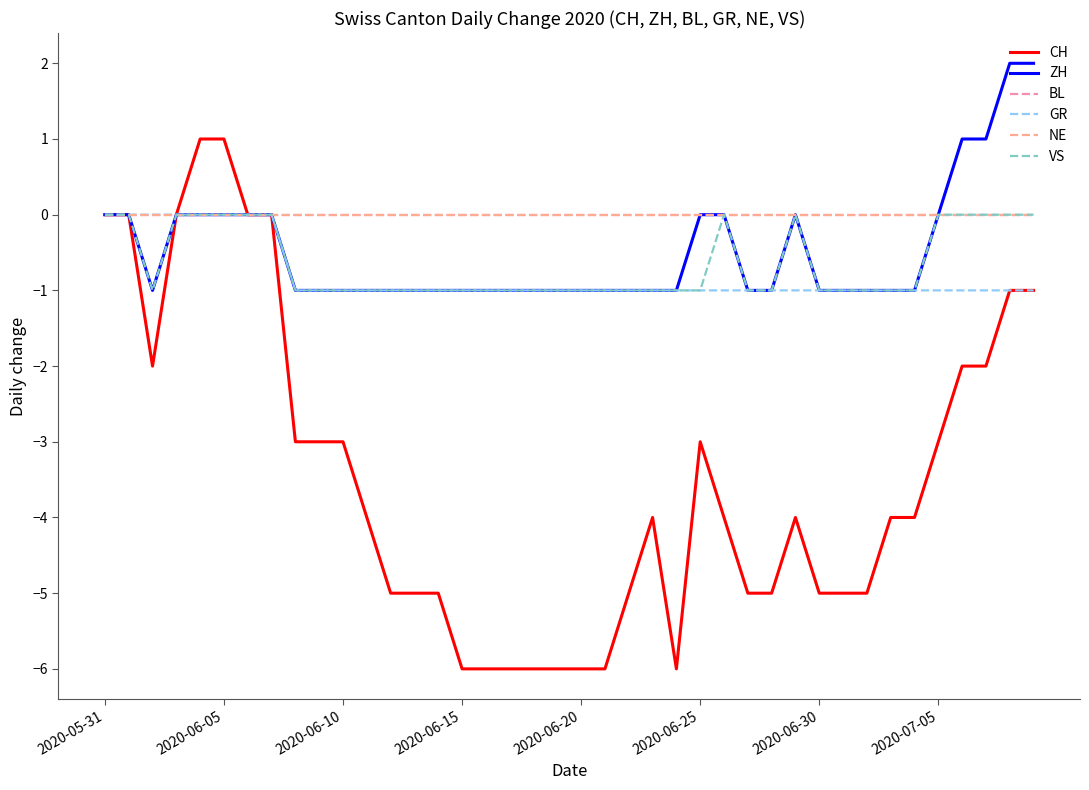

Which category has the highest value in the VS series?

2020-05-31